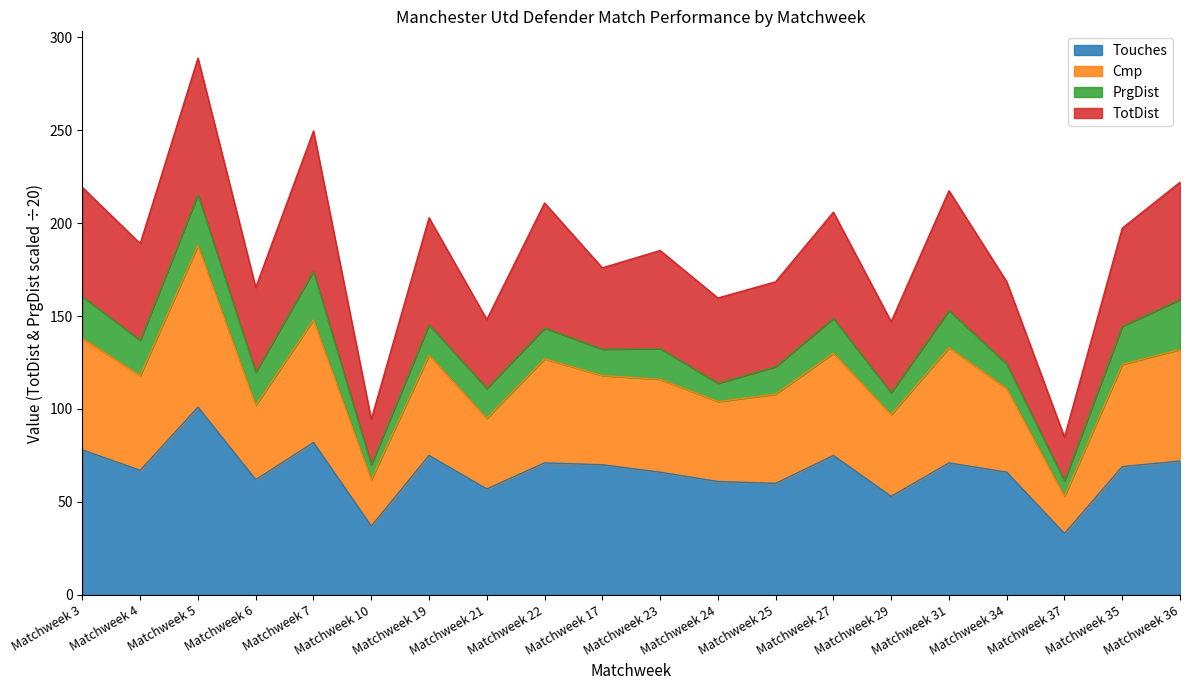

At which category is the sum across all series the highest?

Matchweek 5